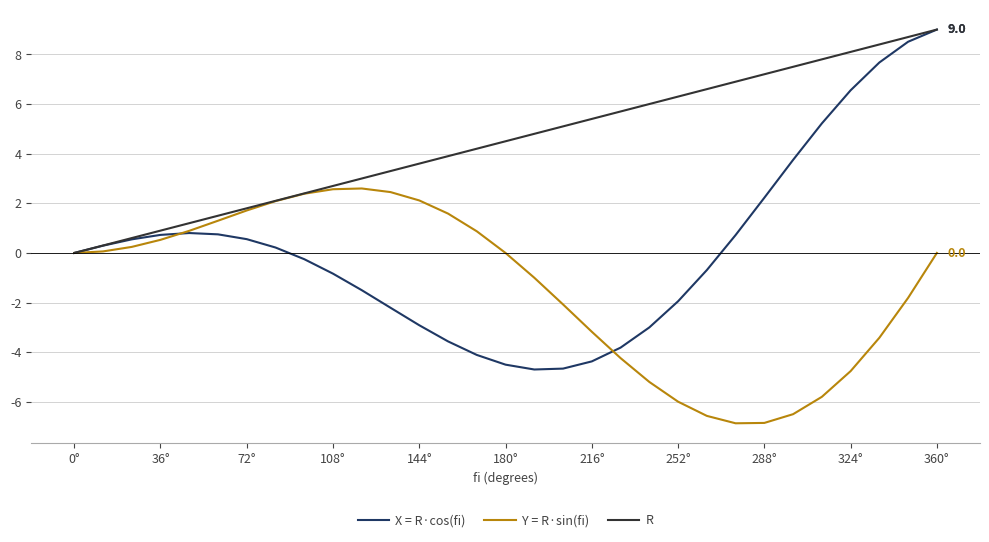

Which series has the widest spread of values?

X = R·cos(fi)